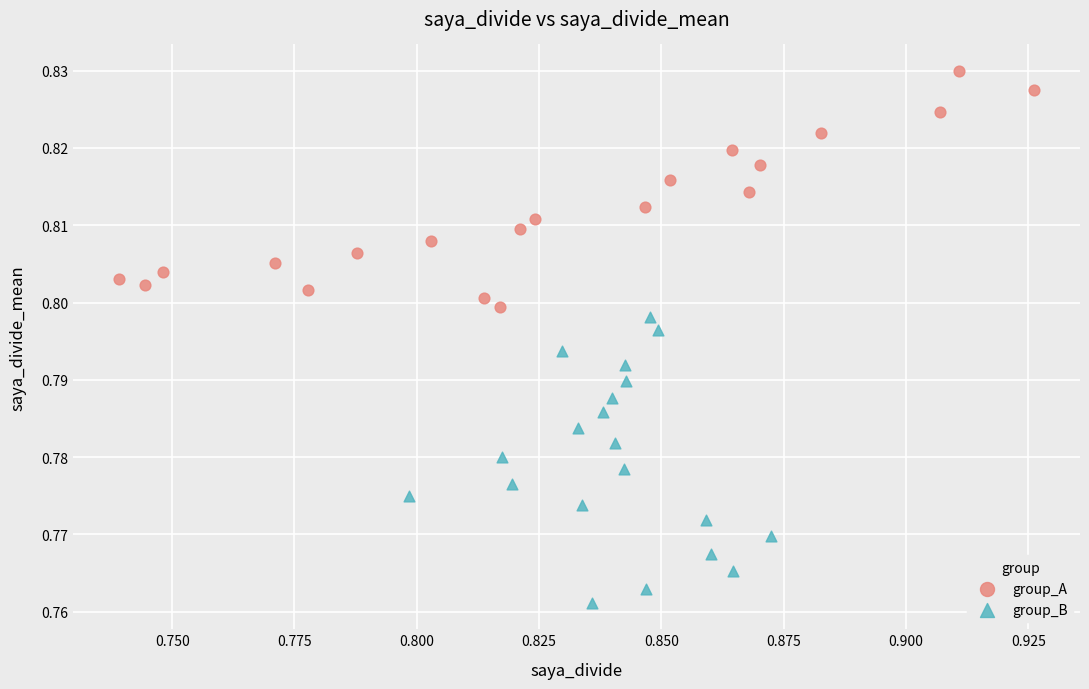

Which series contains the lowest Y value?

group_B